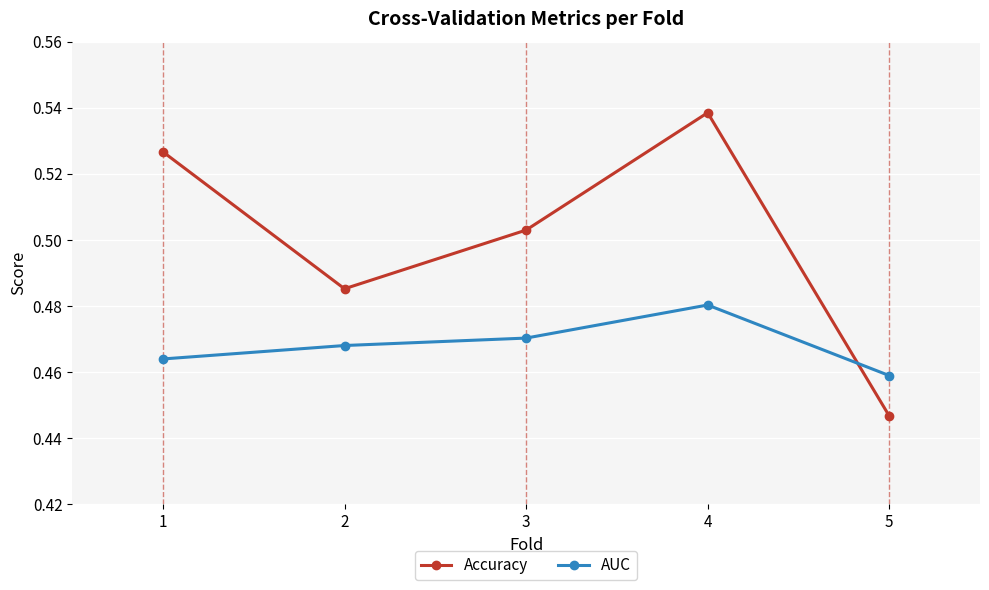

What are all the series names shown in the legend?

Accuracy, AUC